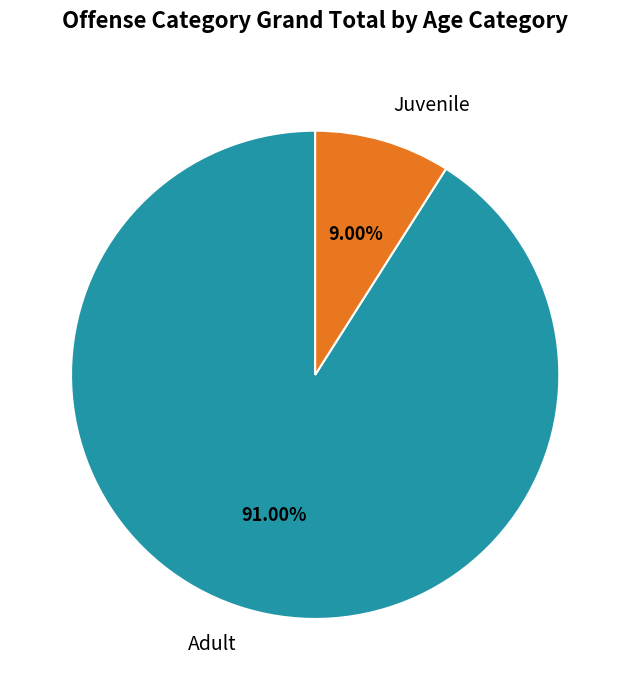

Which slice is the smallest?

Juvenile